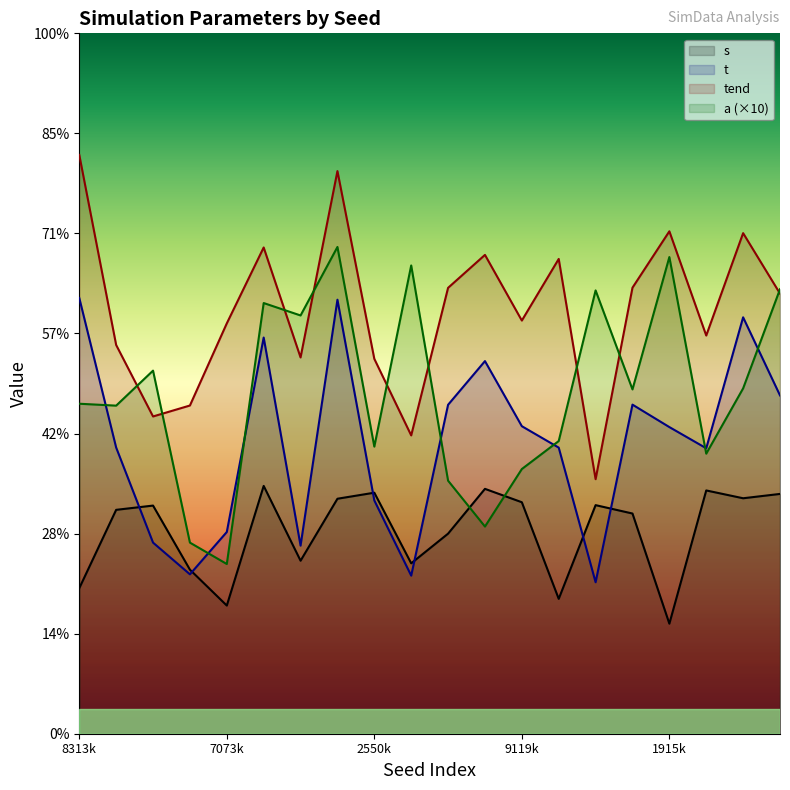

How many interior local peaks does the t series have?

5